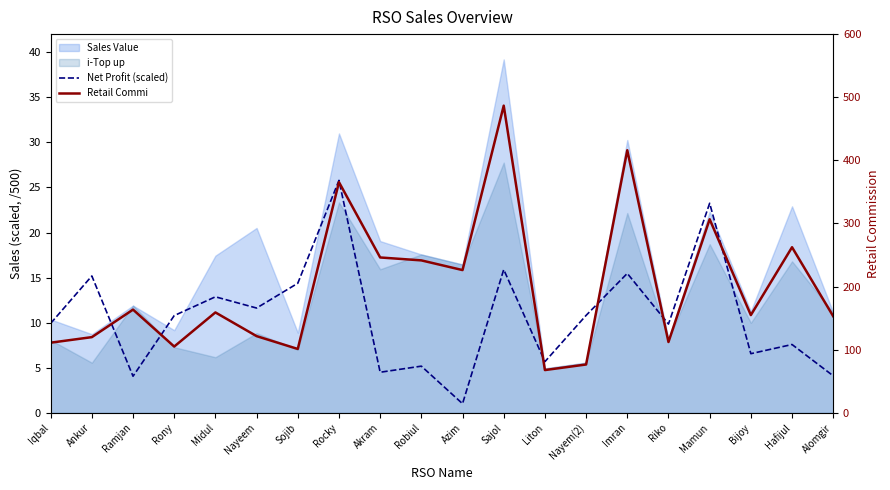

At how many categories does at least one series exceed 330?

3